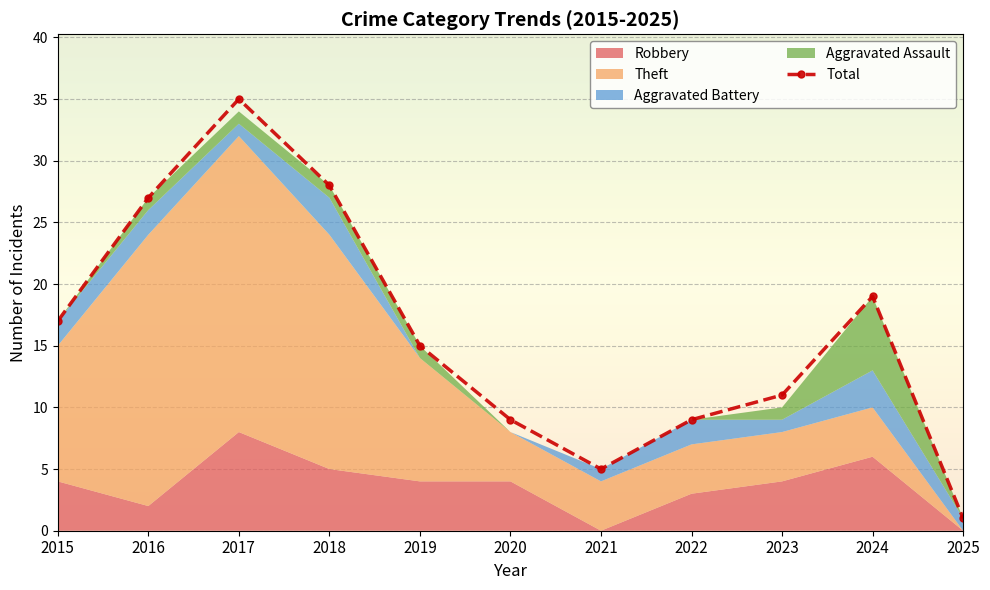

True or false: Robbery has a value of 2 at 2019.

False